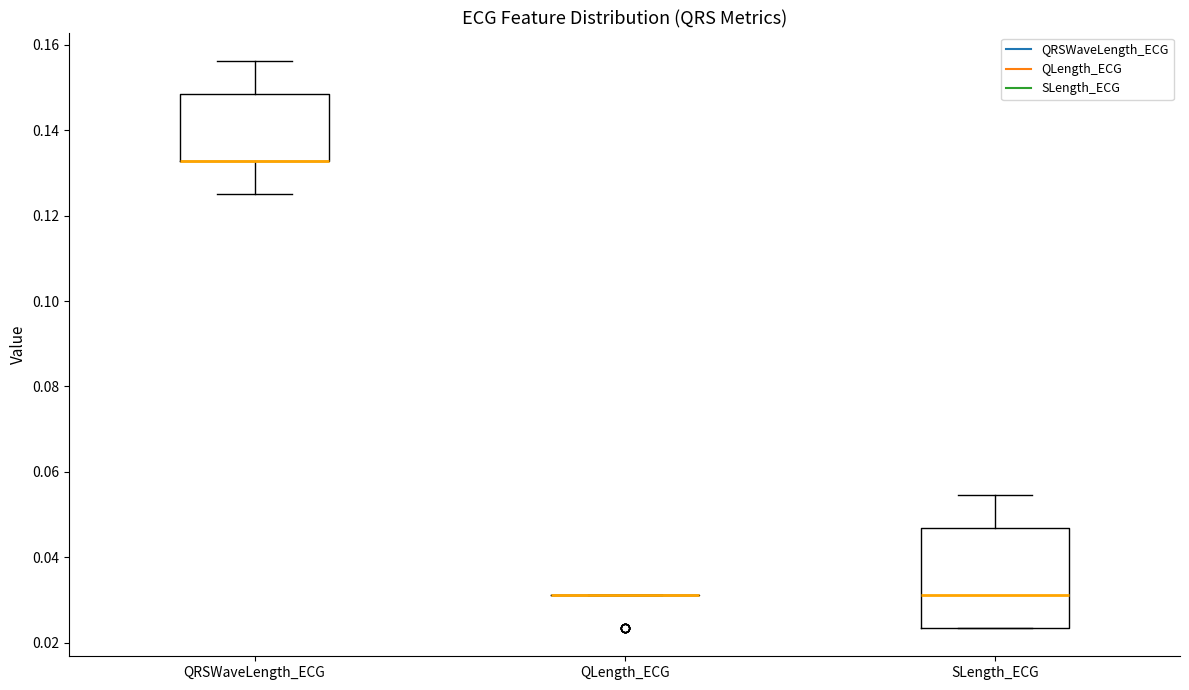

Reading left to right, transcribe this box plot: for each box, give where its median line is, the range the box spans, and where its two whiskers end, as read against the y-axis. The values are not printed on the chart, so give them approximately, as read against the axis.

QRSWaveLength_ECG: median 0.132 (drawn on the box's lower edge), box 0.132 to 0.148, whiskers 0.126 to 0.156
QLength_ECG: box collapsed to a line at 0.032, whiskers 0.032 to 0.032
SLength_ECG: median 0.032, box 0.024 to 0.046, whiskers 0.024 to 0.054